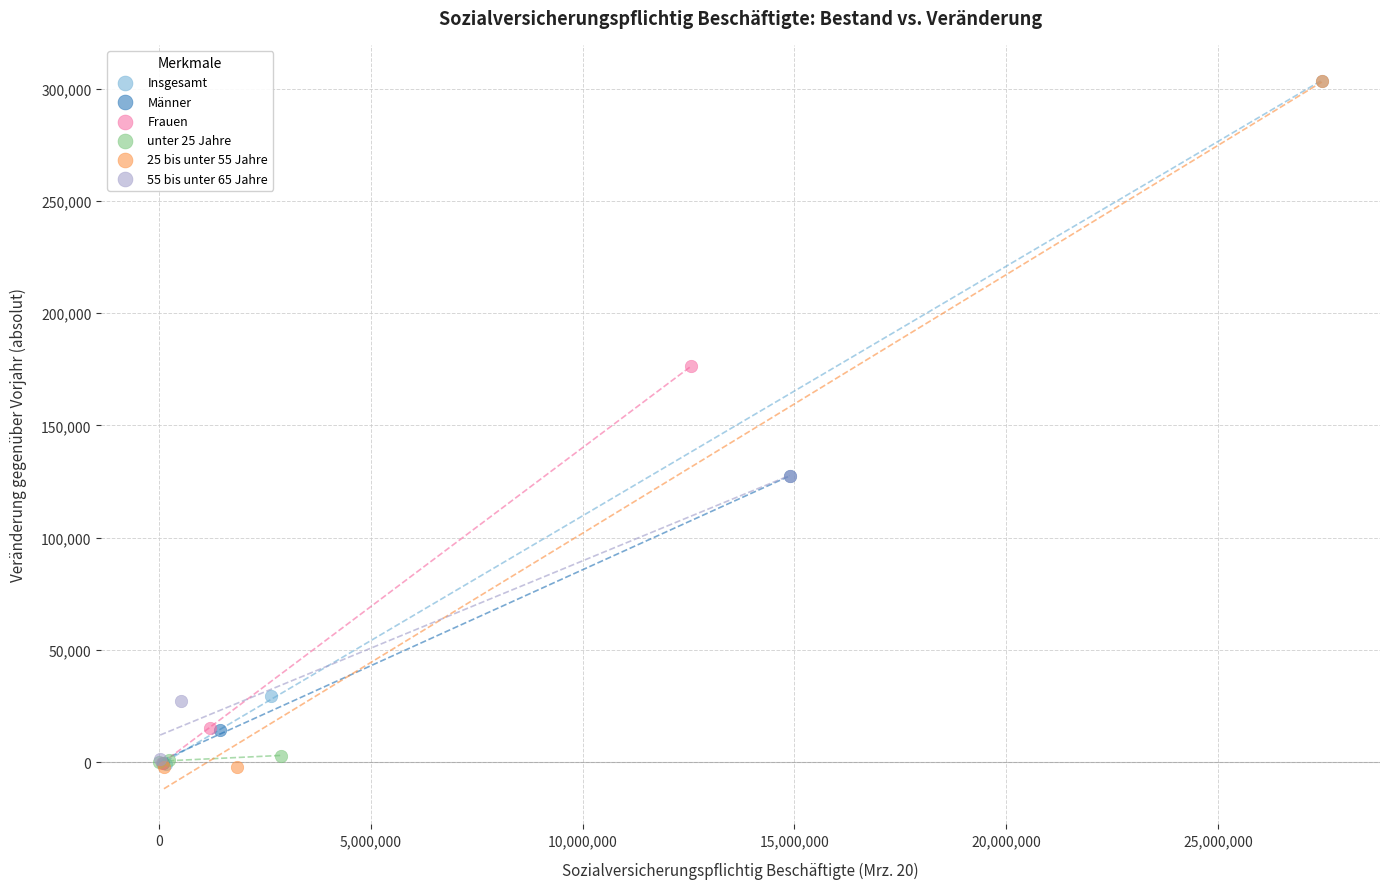

Which series has the widest spread of Y values?

25 bis unter 55 Jahre